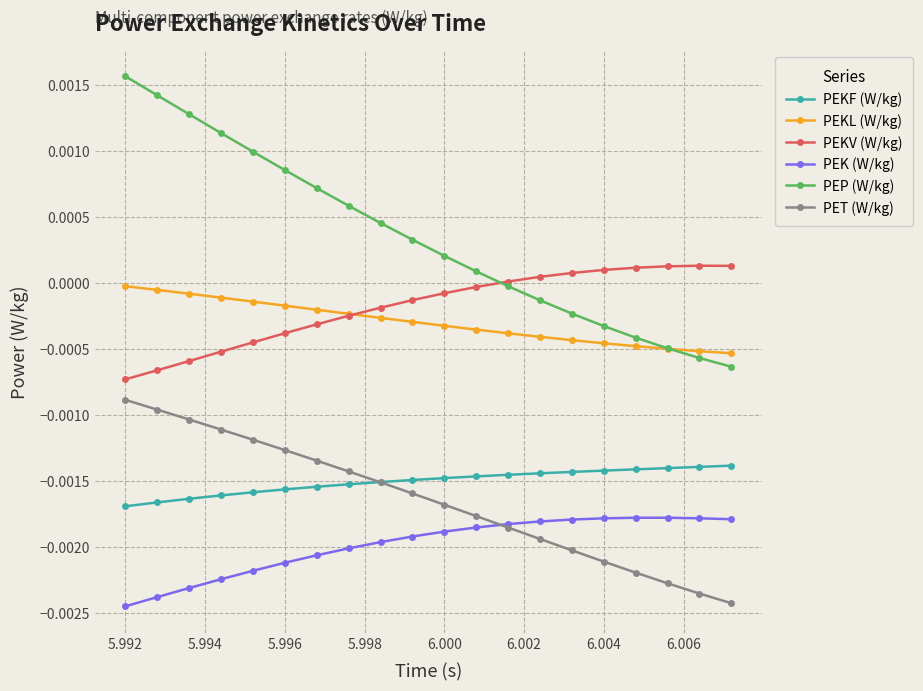

Which series has the largest total across all categories?

PEP (W/kg)